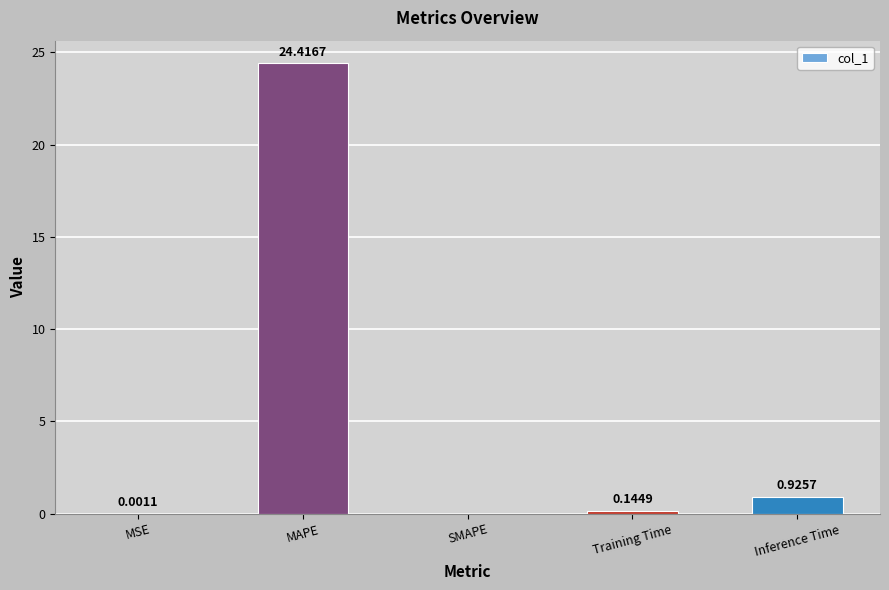

What is the difference between the values at MAPE and Training Time?

24.3